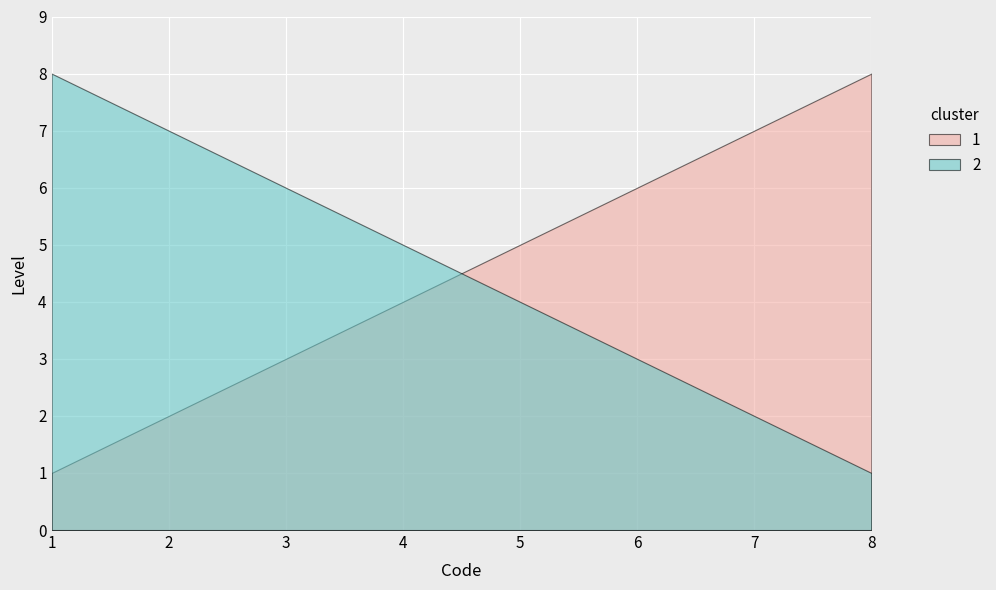

Read the 2 value at 1.

8